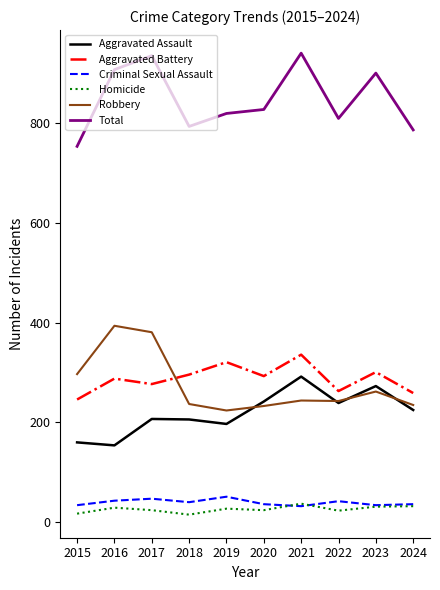

What is the average value of the Aggravated Assault series?

220